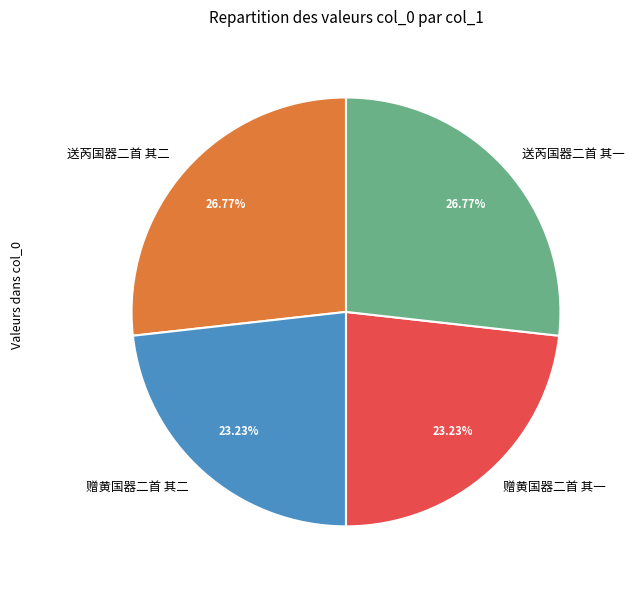

Is 赠黄国器二首 其一 the majority of the pie?

No